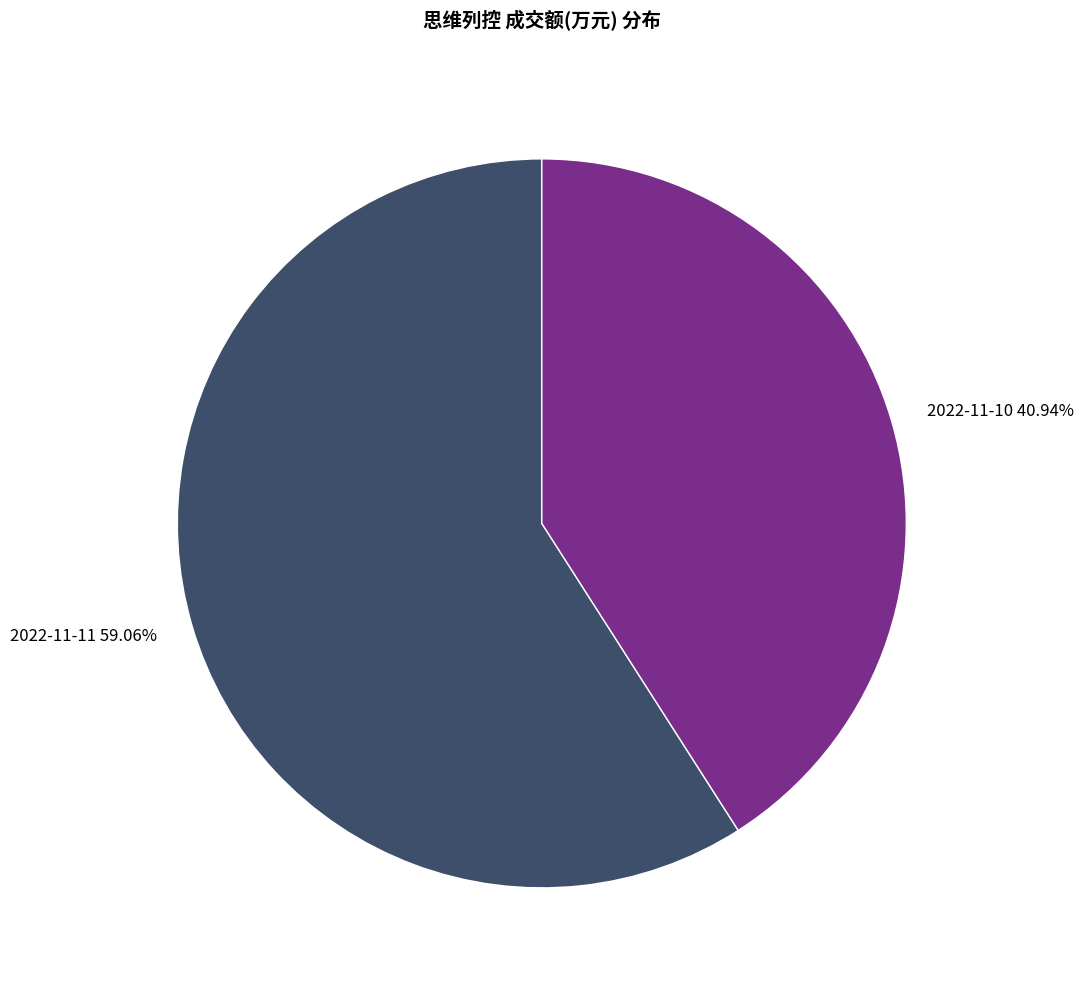

Rank the categories by value from highest to lowest.

2022-11-11, 2022-11-10